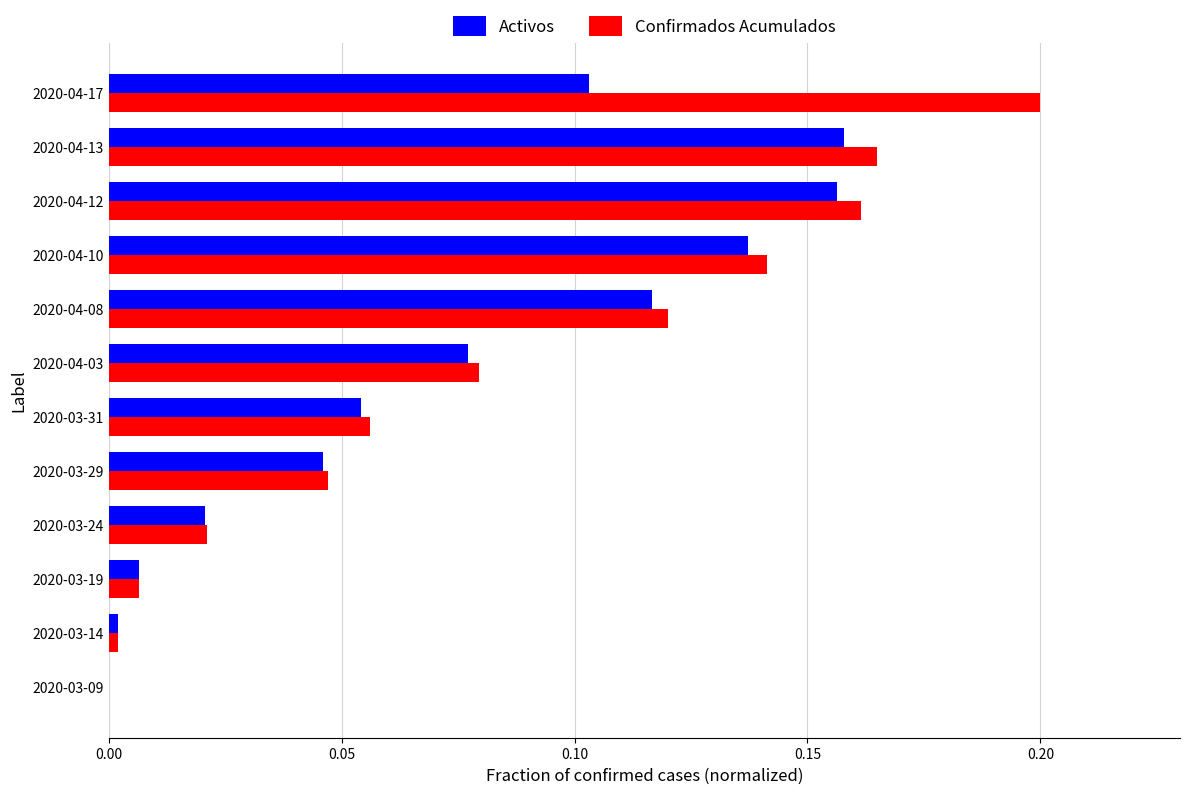

Which series has the largest total across all categories?

Confirmados Acumulados